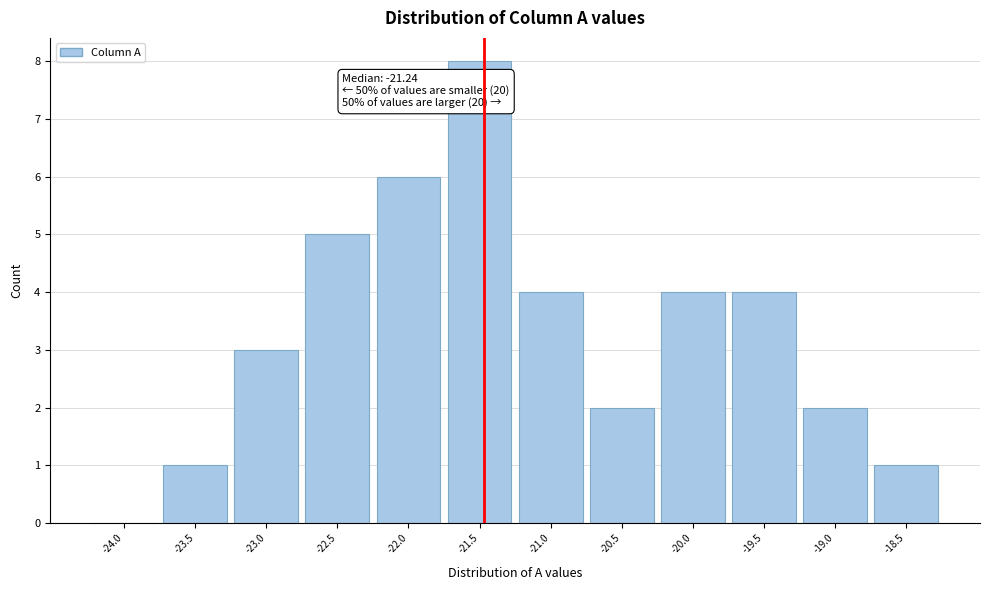

Reading left to right, transcribe all the data shown in this chart.

-24.0=0	-23.5=1	-23.0=3	-22.5=5	-22.0=6	-21.5=8	-21.0=4	-20.5=2	-20.0=4	-19.5=4	-19.0=2	-18.5=1